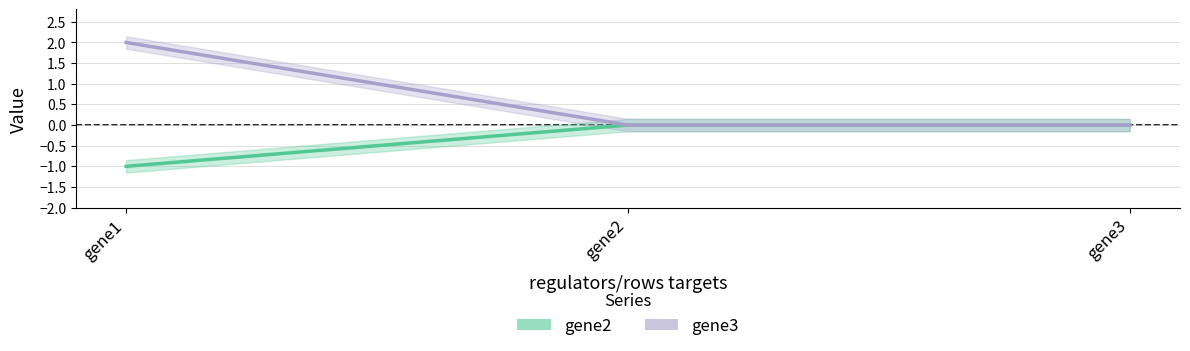

Between gene1 and gene3, which is larger?

gene3